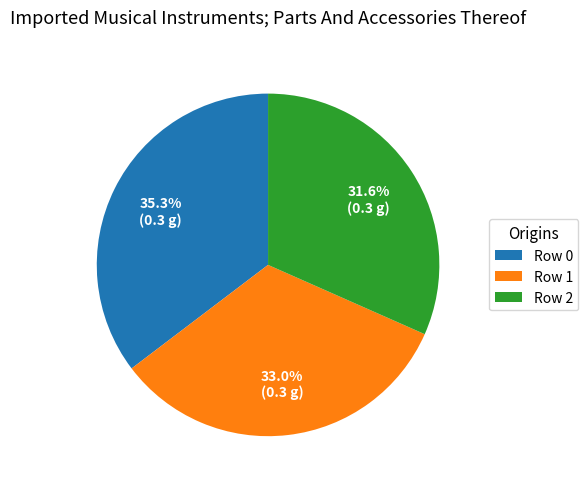

How many slices are in this pie chart?

3